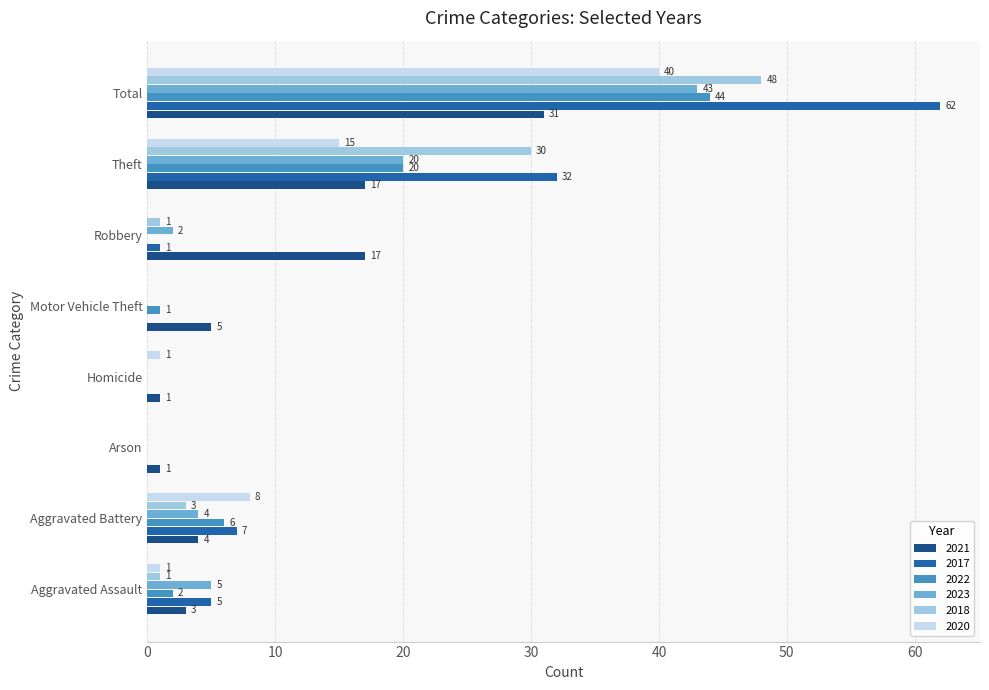

What is the sum of the 2023 values at Motor Vehicle Theft and Total?

43